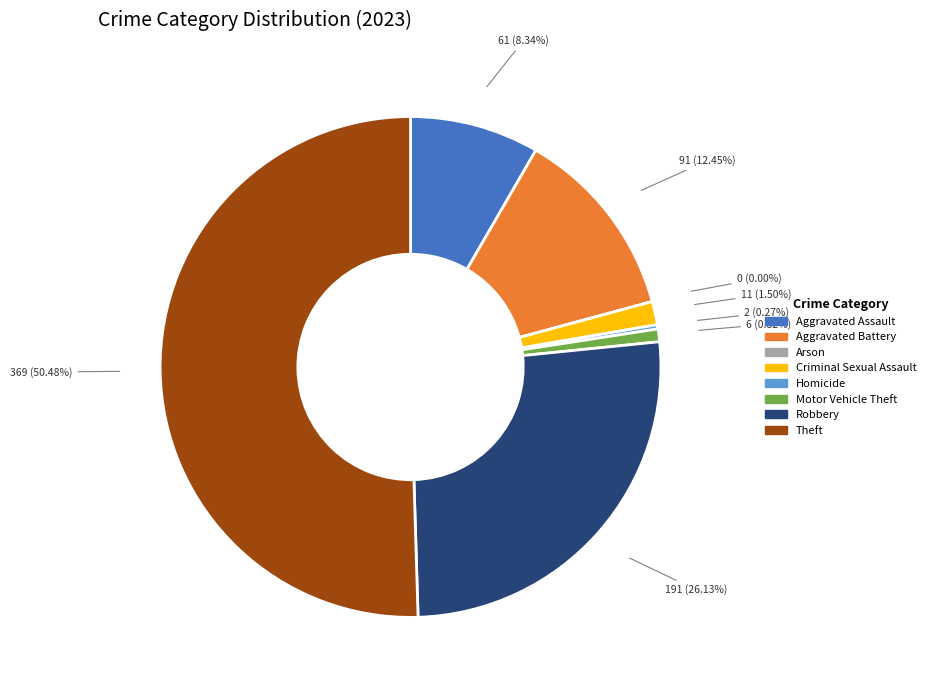

What percentage do Aggravated Assault and Homicide together represent?

8.6%